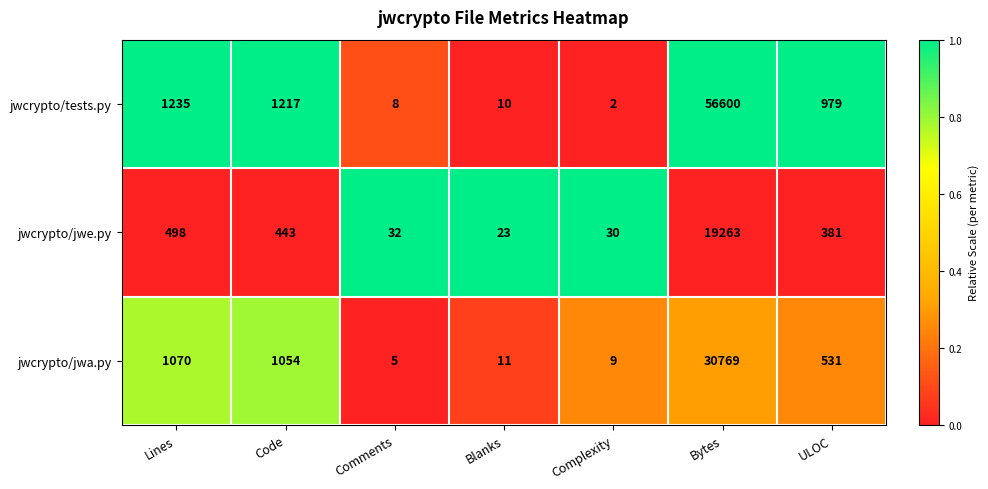

Which category has the highest value across all series?

Bytes